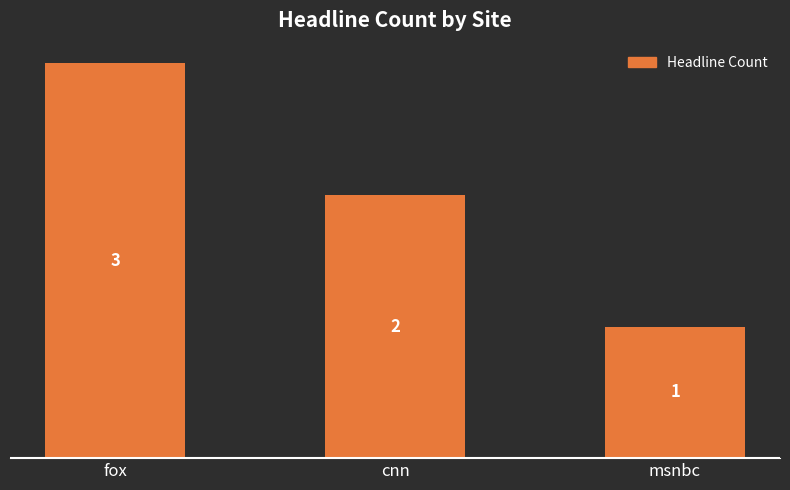

Rank the categories by value from highest to lowest.

fox, cnn, msnbc